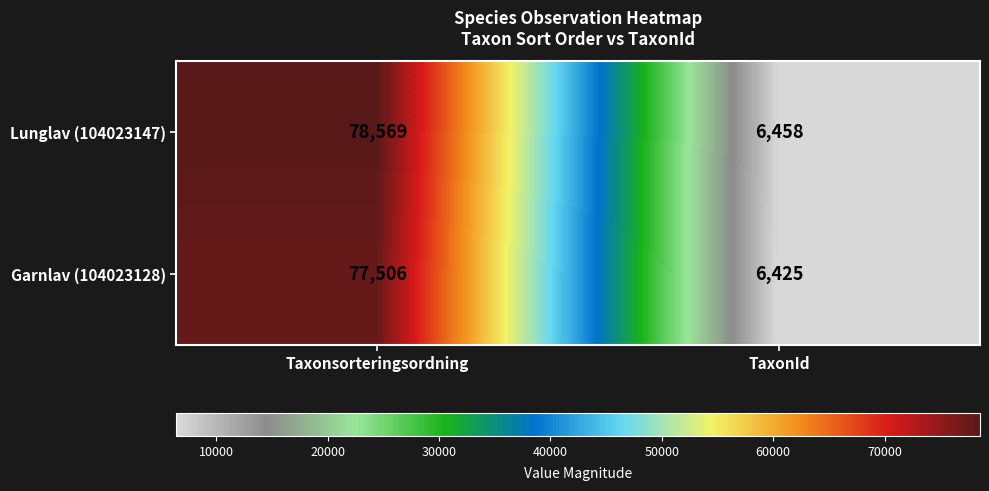

Reading right to left, list all the values displayed in this chart.

Lunglav (104023147): TaxonId=6458	Taxonsorteringsordning=78569
Garnlav (104023128): TaxonId=6425	Taxonsorteringsordning=77506